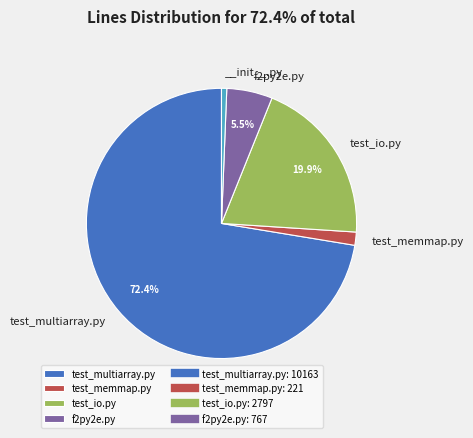

Is there any slice that represents more than half of the pie?

Yes